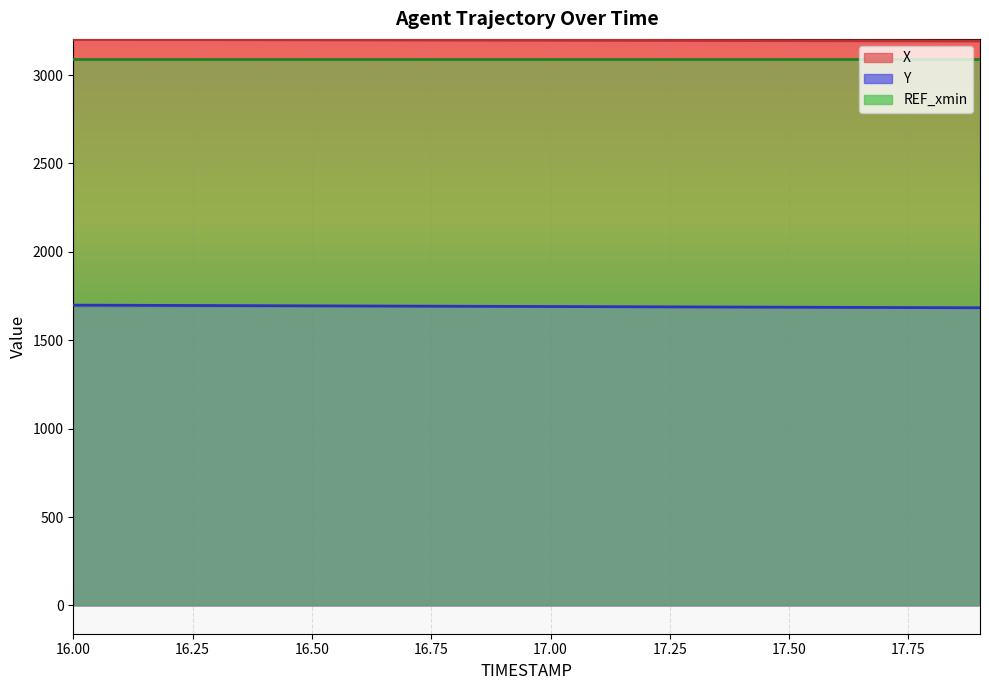

At which label does Y first exceed 1691?

16.0